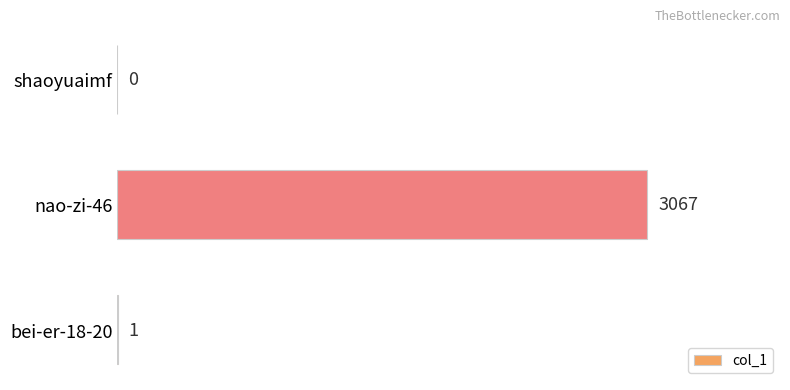

Reading top to bottom, extract all data points from this chart.

shaoyuaimf=0	nao-zi-46=3067	bei-er-18-20=1